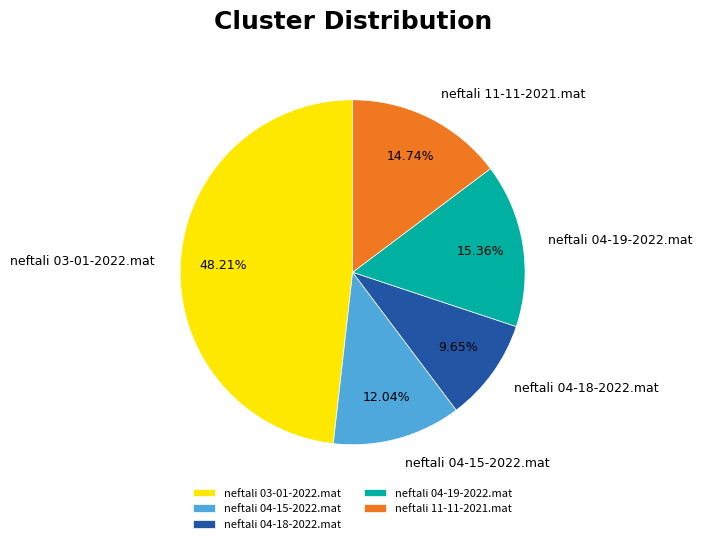

Count the number of slices in the pie.

5